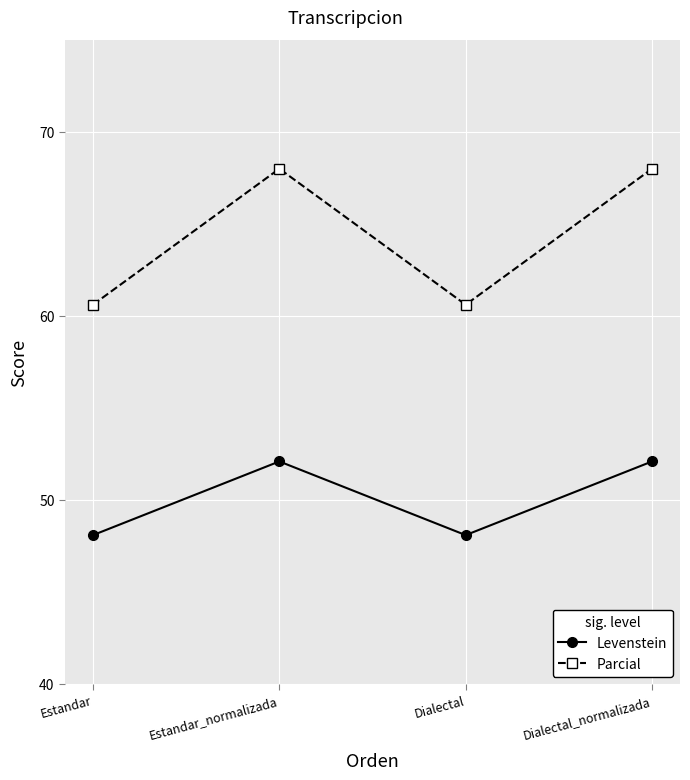

True or false: Levenstein has a value of 52.1 at Estandar_normalizada.

True